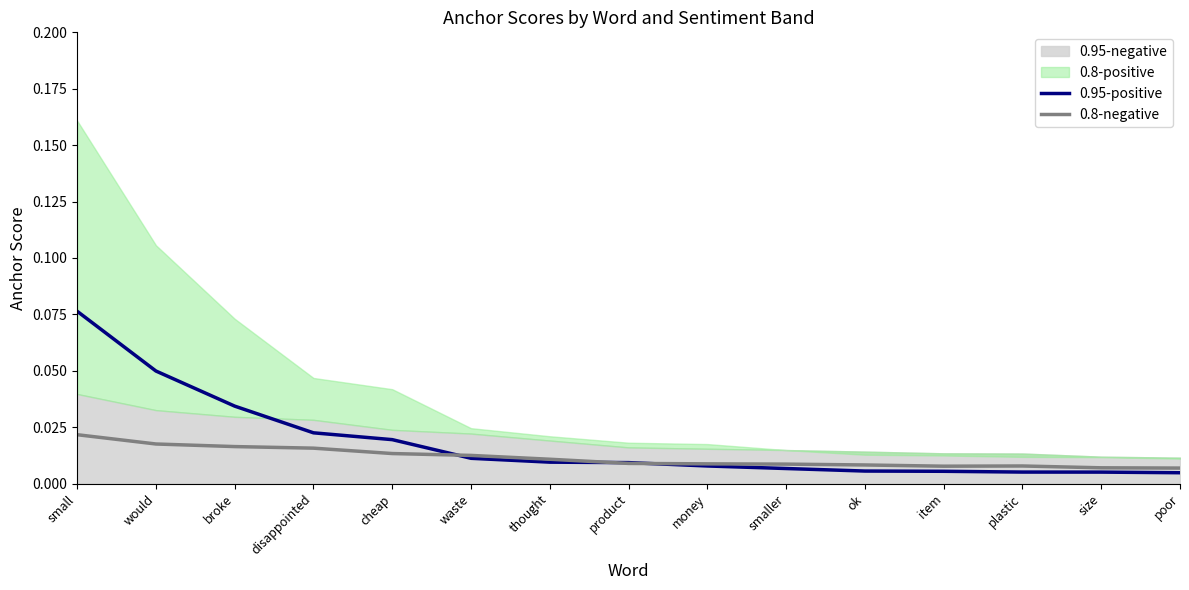

Does the chart display data point markers on the line(s)?

No